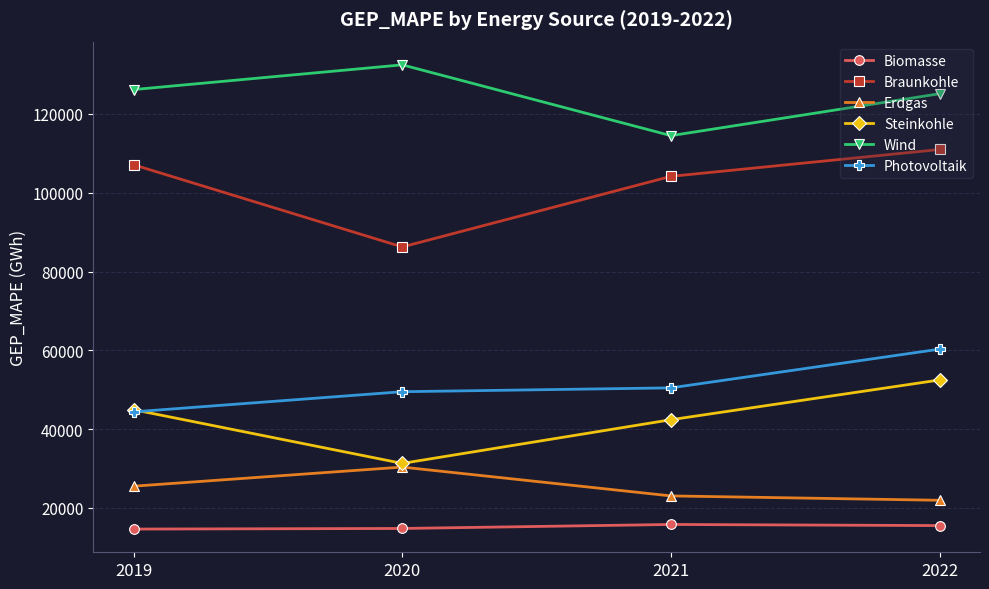

At which category does the chart reach its peak across all series?

2020